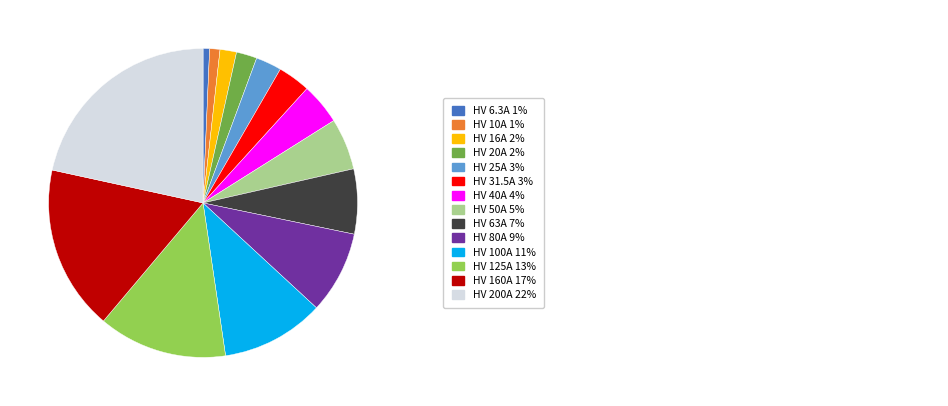

Does any single category account for the majority?

No